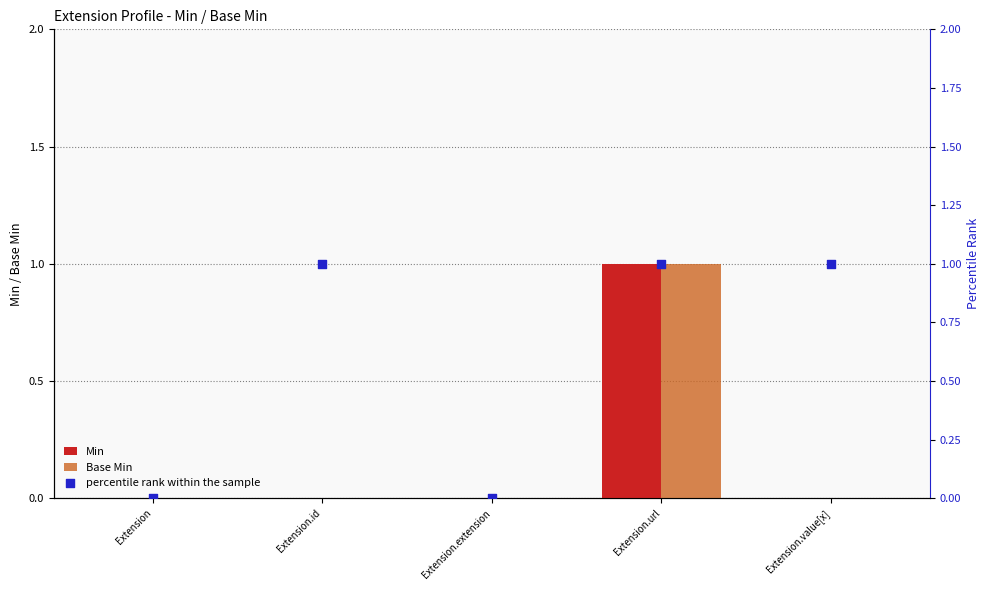

Which series has the largest total across all categories?

percentile rank within the sample